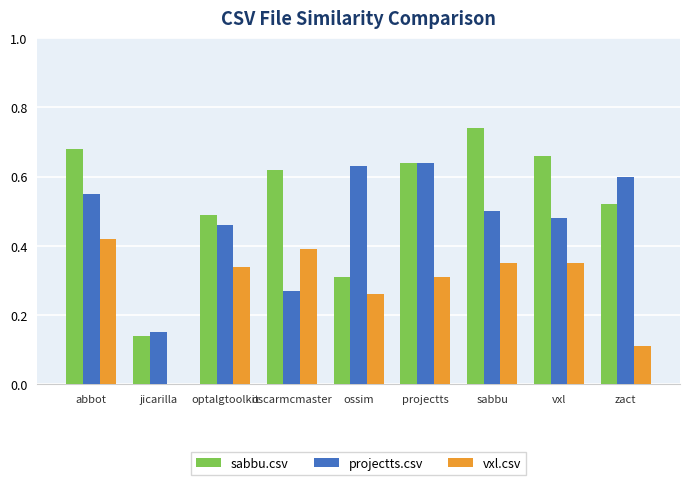

Between optalgtoolkit and vxl, which series saw the biggest shift?

sabbu.csv